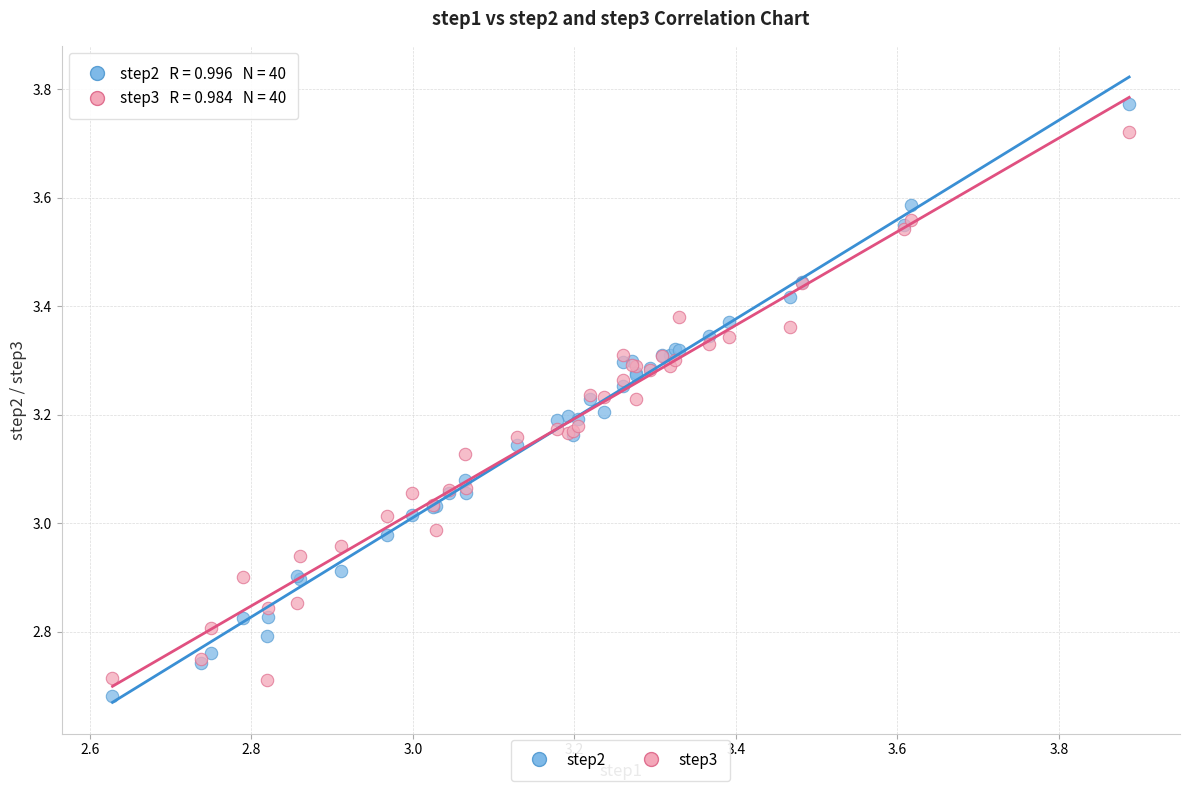

Which series has the largest Y range (max minus min)?

step2